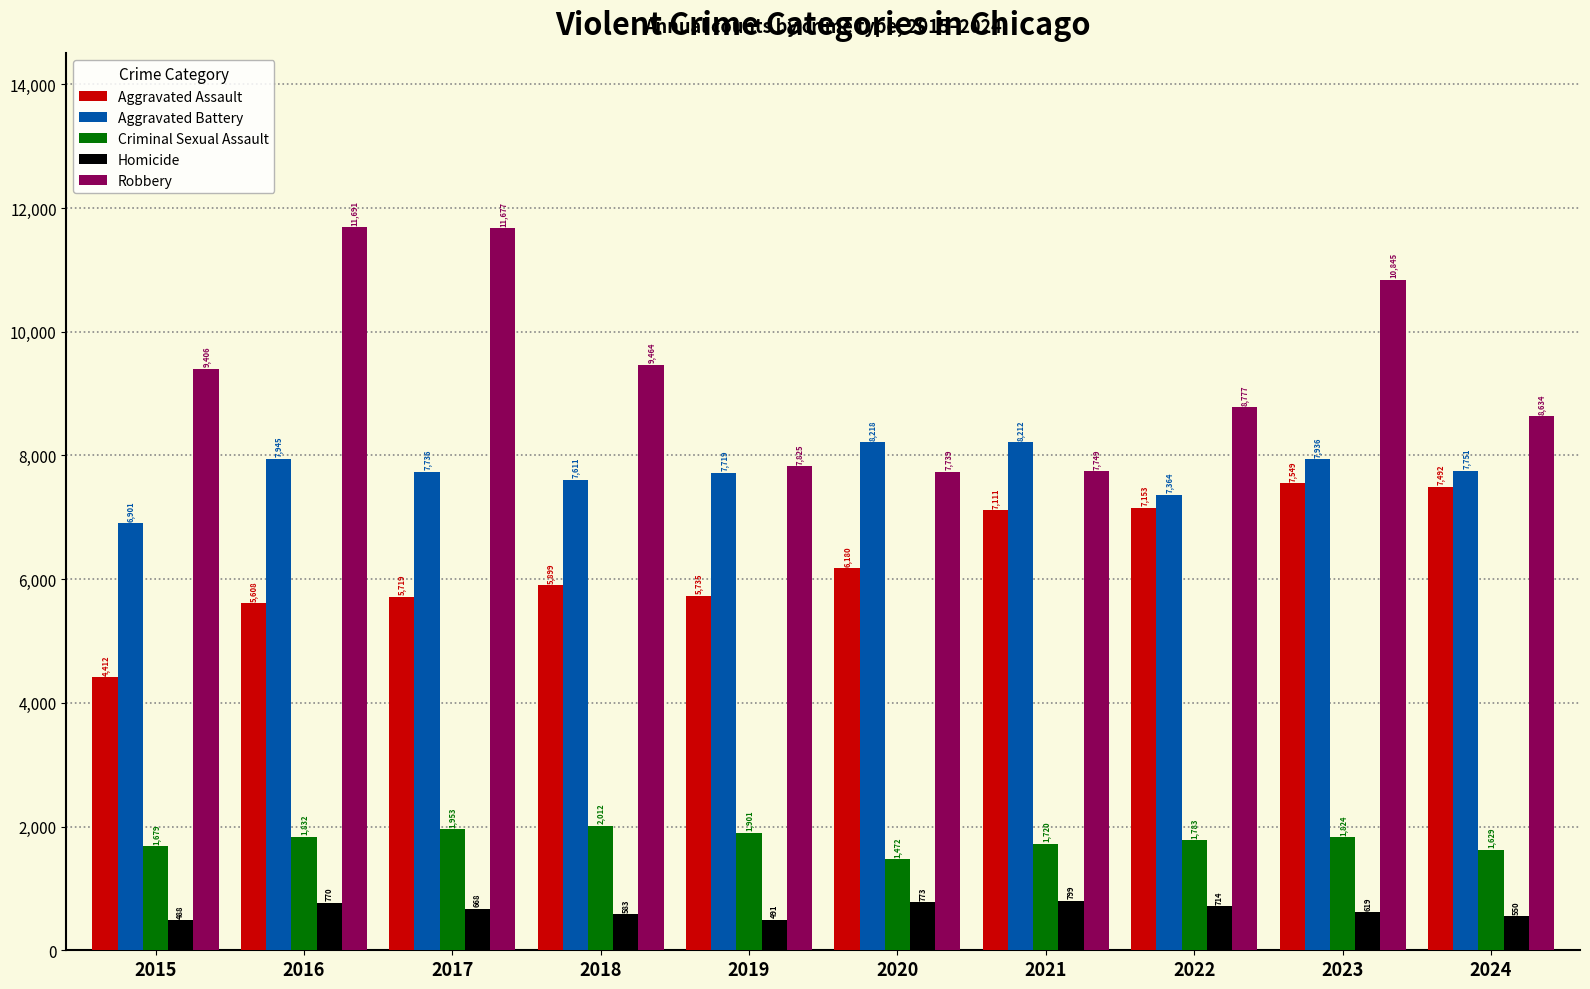

What is the difference between the maximum and minimum values in the Robbery series?

3952